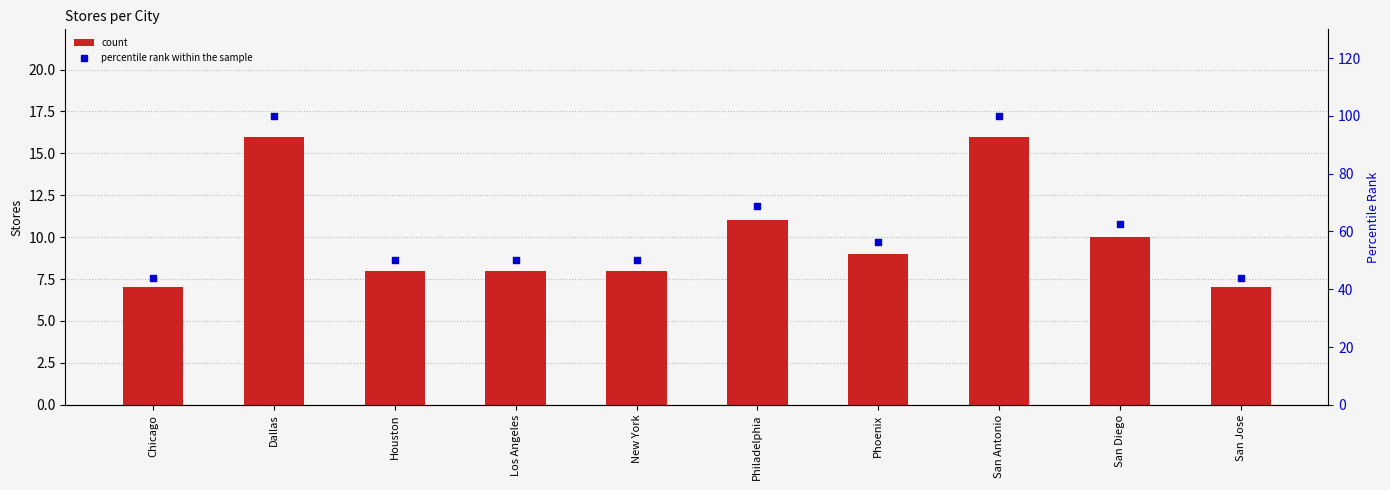

Which series contains the highest Y value?

percentile rank within the sample